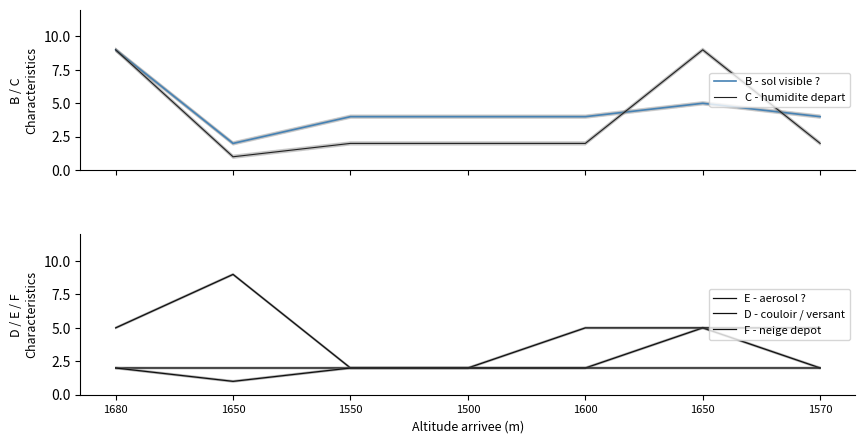

Reading right to left, extract all data points from this chart.

B - sol visible ?: 1570=4	1650=5	1600=4	1500=4	1550=4	1650=2	1680=9
C - humidite depart: 1570=2	1650=9	1600=2	1500=2	1550=2	1650=1	1680=9
E - aerosol ?: 1570=2	1650=5	1600=2	1500=2	1550=2	1650=9	1680=5
D - couloir / versant: 1570=5	1650=5	1600=5	1500=2	1550=2	1650=2	1680=2
F - neige depot: 1570=2	1650=2	1600=2	1500=2	1550=2	1650=1	1680=2